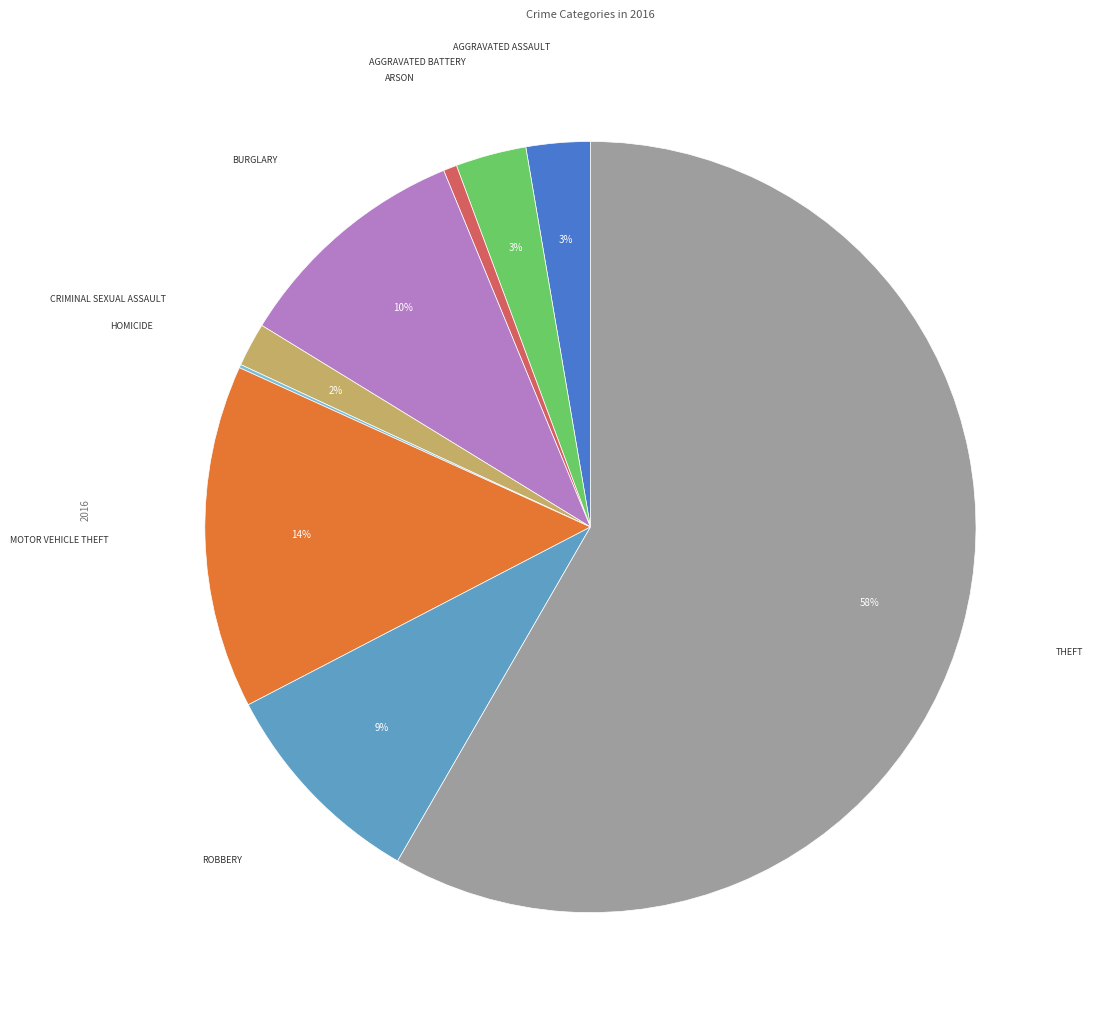

Is there a majority slice in this chart?

Yes